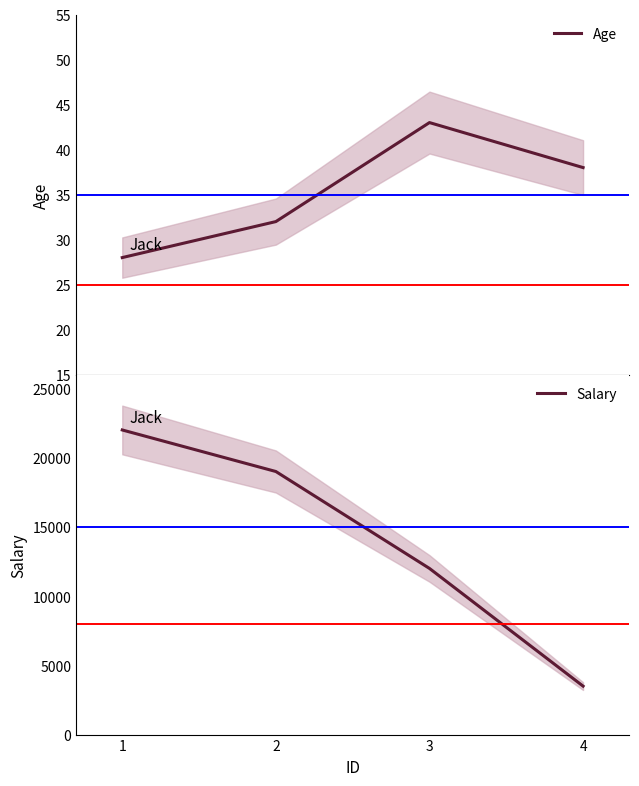

How many data points in Salary are above 19000?

1